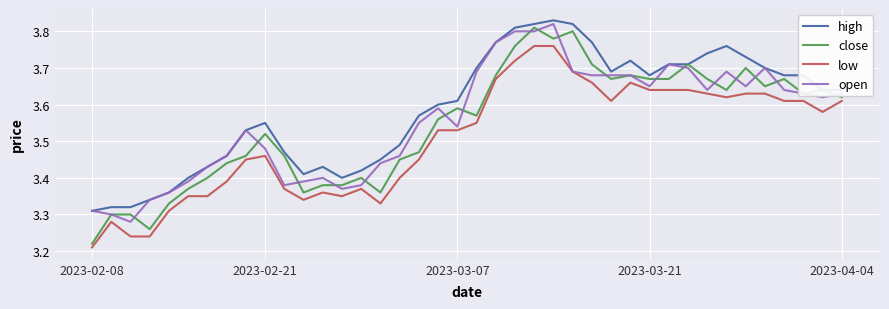

Which series has the largest total across all categories?

high